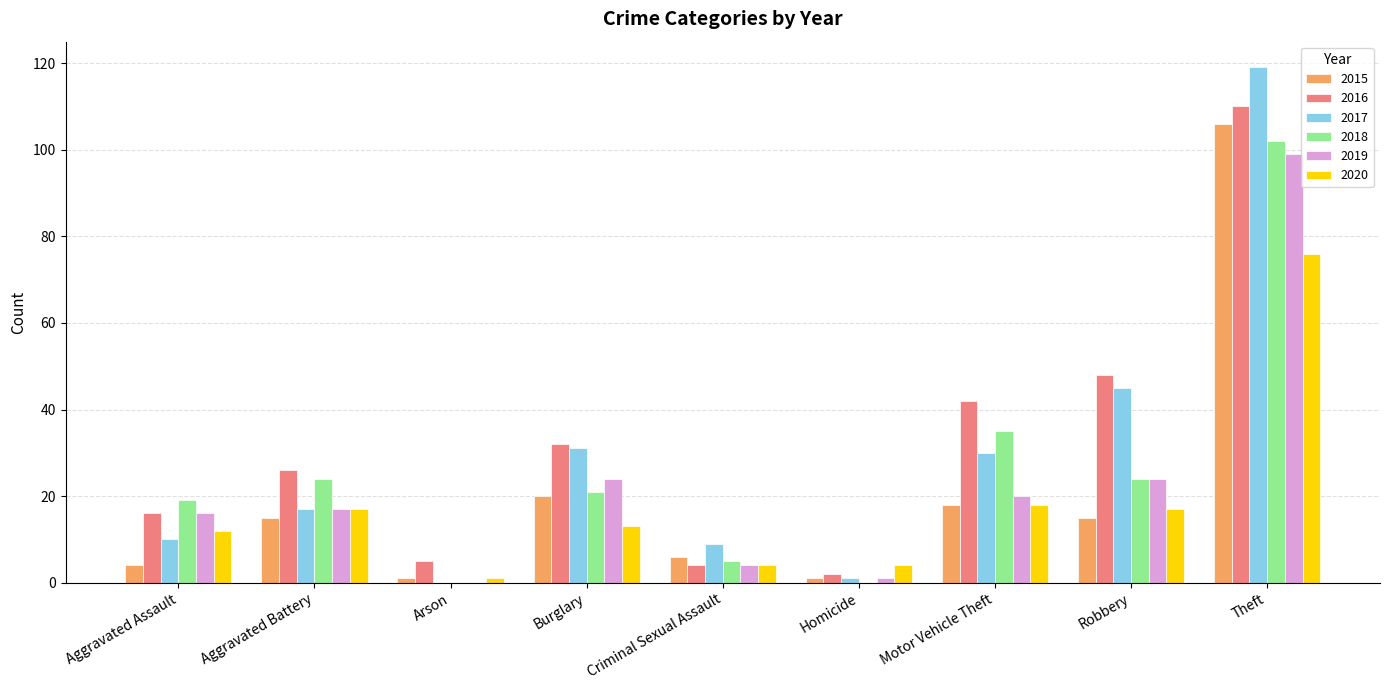

Is the value of 2018 at Burglary greater than the value of 2016 at Homicide?

Yes